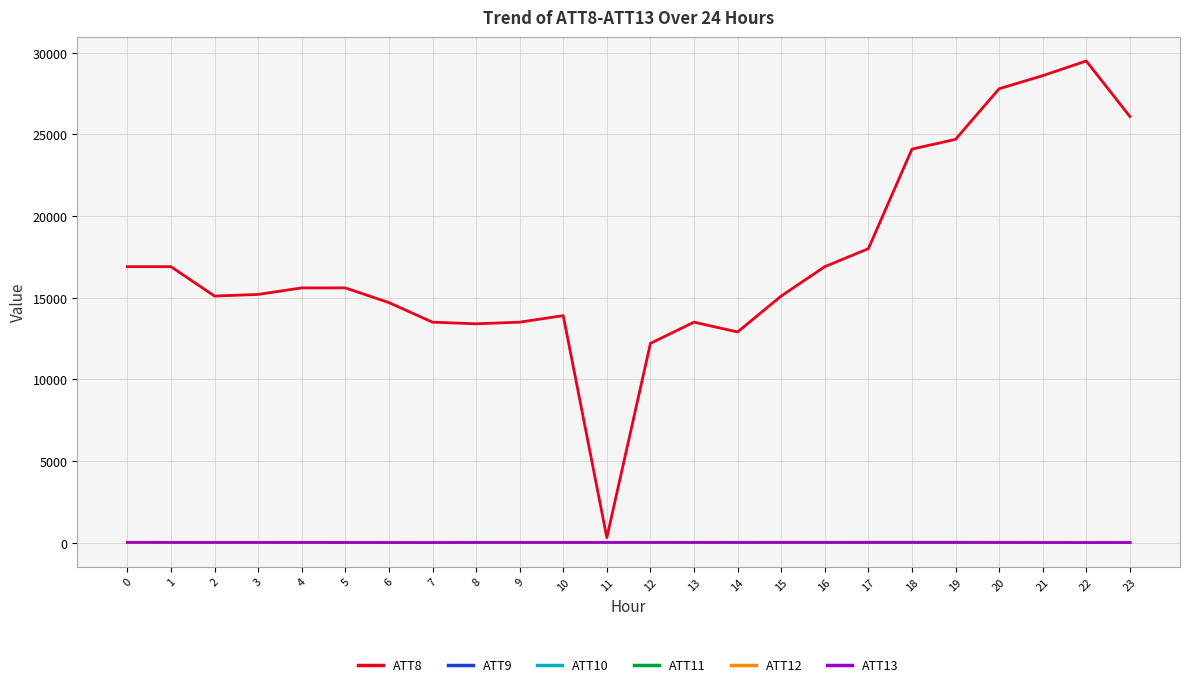

At which label does ATT12 first exceed 7?

5